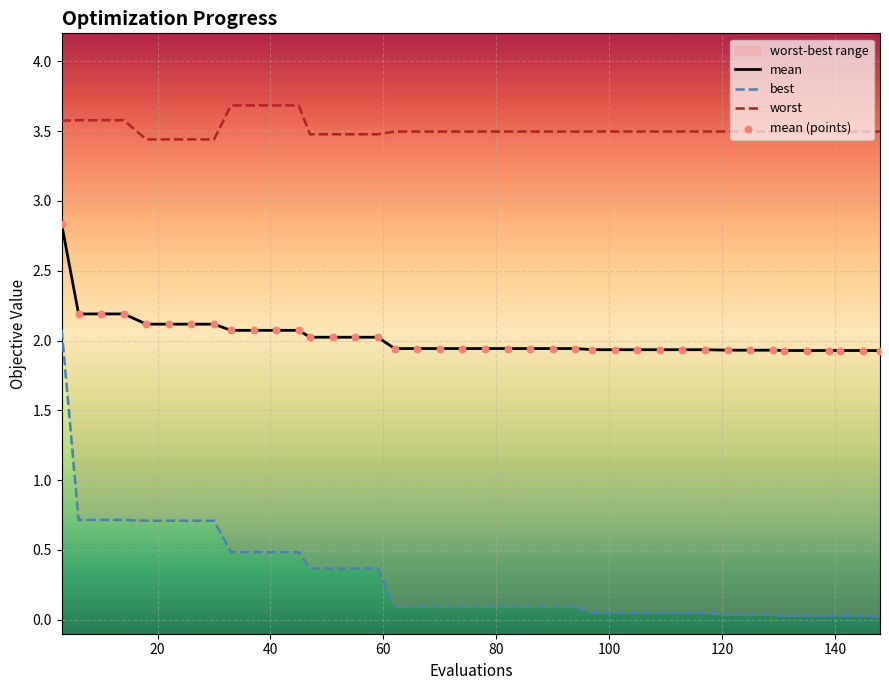

At how many categories does at least one series exceed 1?

40